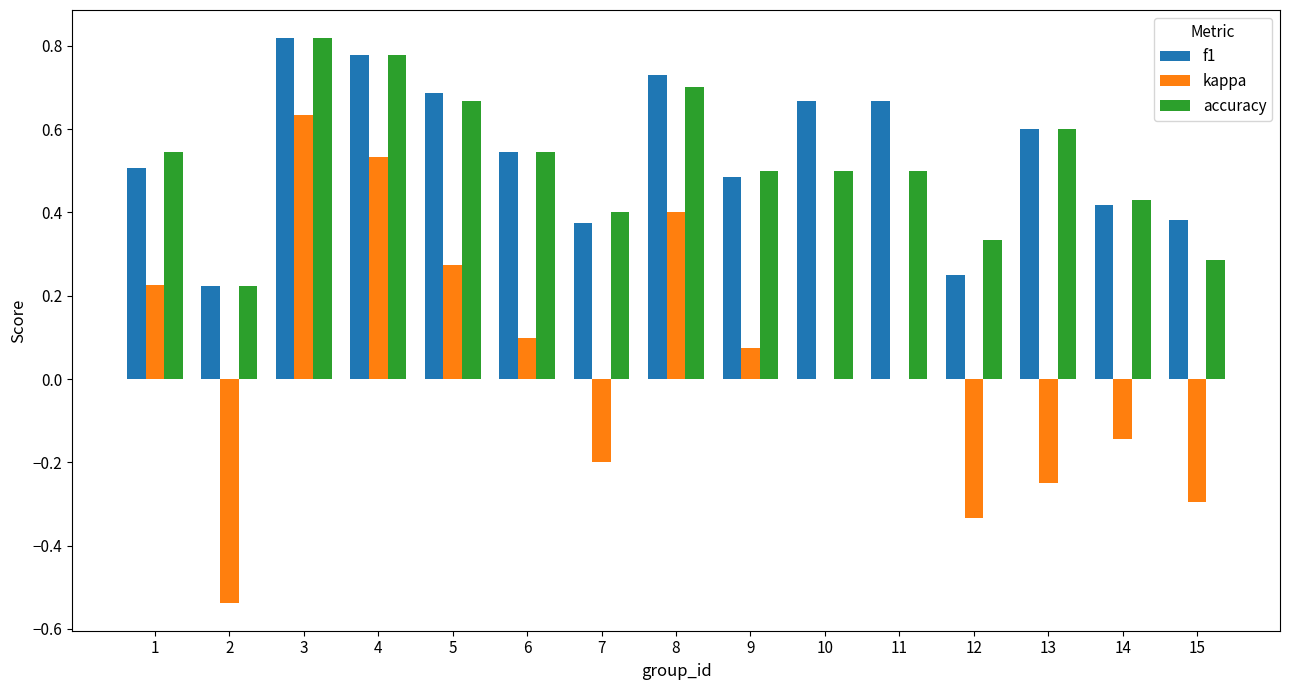

True or false: kappa has a value of -0.2 at 13.

True